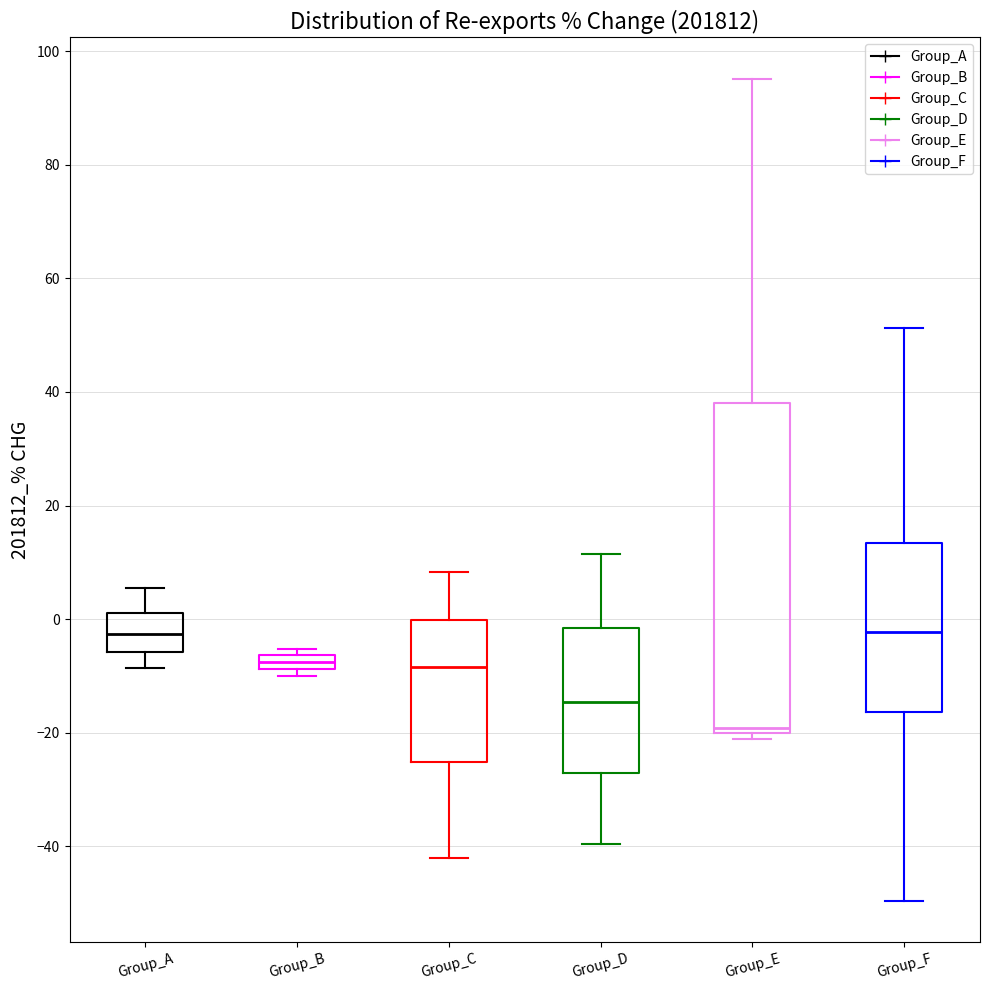

Where does the median line of the box for Group_D sit on the y-axis? The values are not printed on the chart, so give them approximately, as read against the axis.

-14